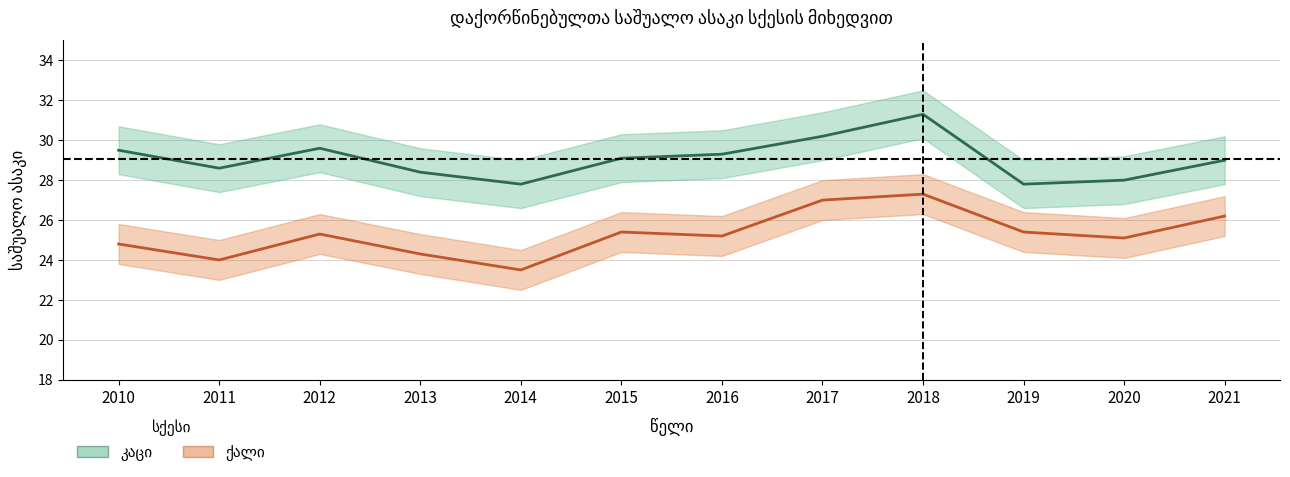

Which label corresponds to the largest value in the chart?

2018